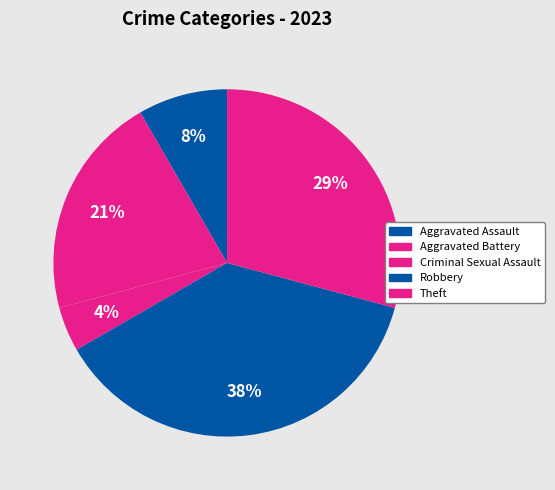

Count the number of slices in the pie.

5